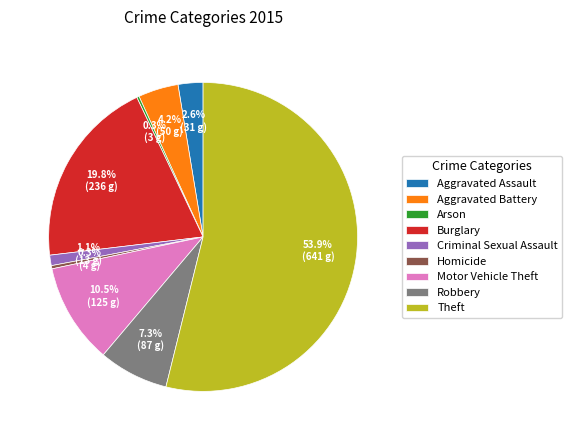

Approximately how many times larger is the value at Homicide compared to Criminal Sexual Assault?

0.3